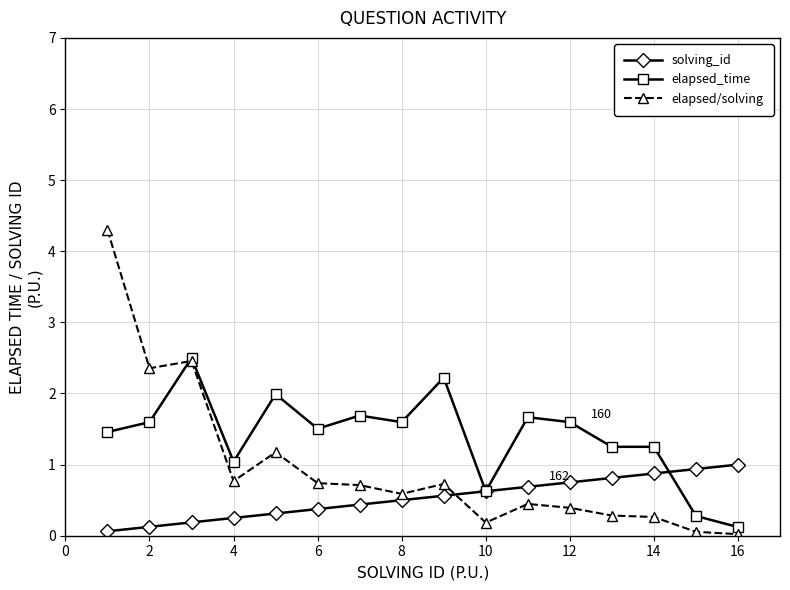

What is the value of the solving_id point at the 15th from the left?

0.9